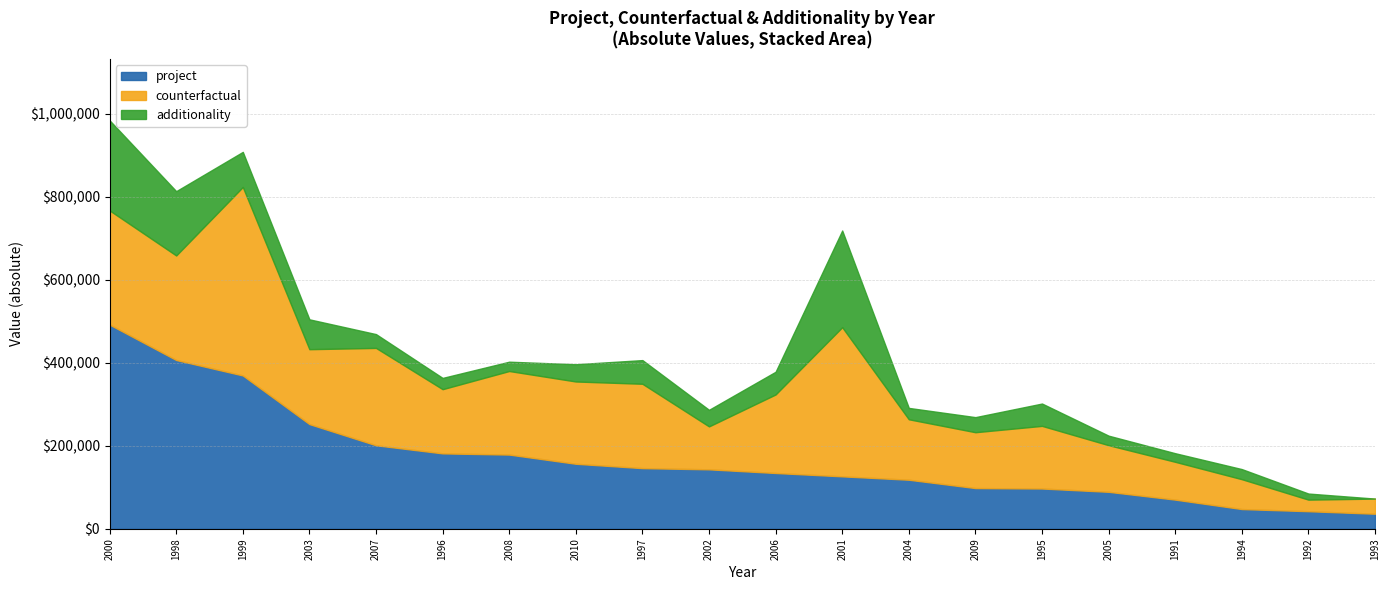

The value of project at 1997 is 194588.4. True or false?

False